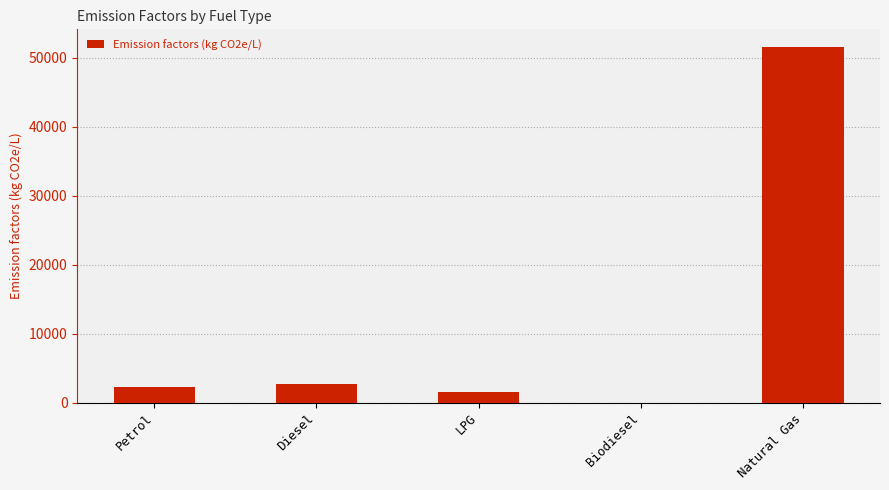

What is the ratio of the value at Diesel to the value at Petrol?

1.2